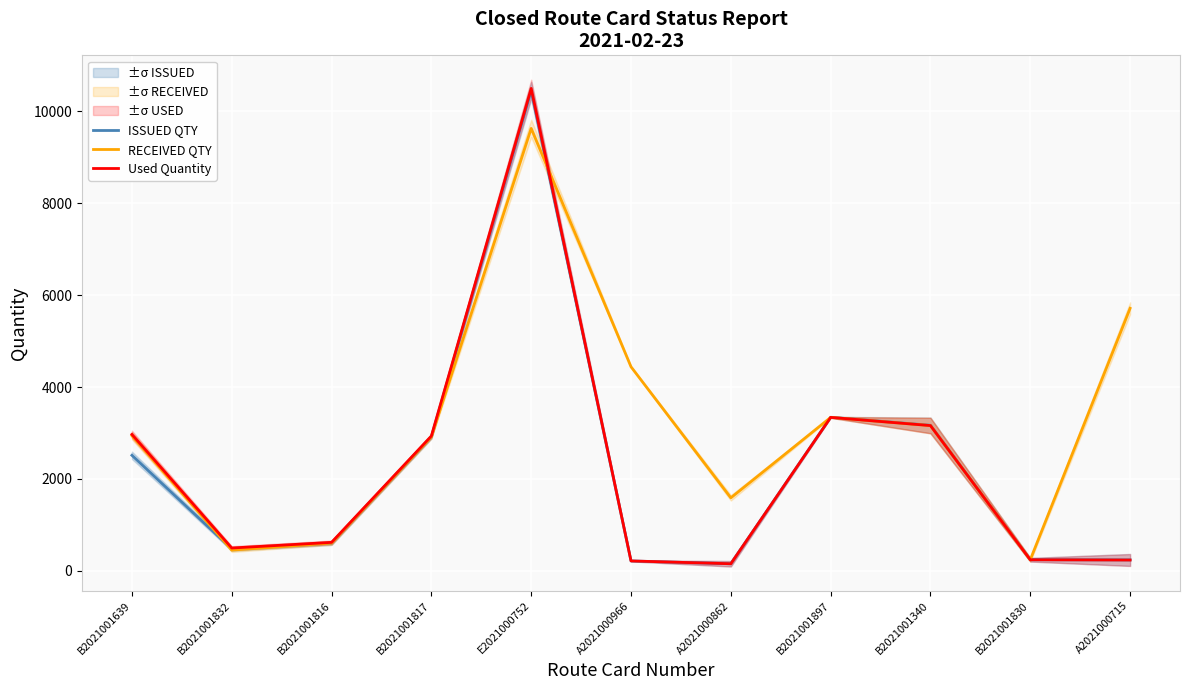

What is the difference between the maximum and minimum values in the ISSUED QTY series?

10294.8